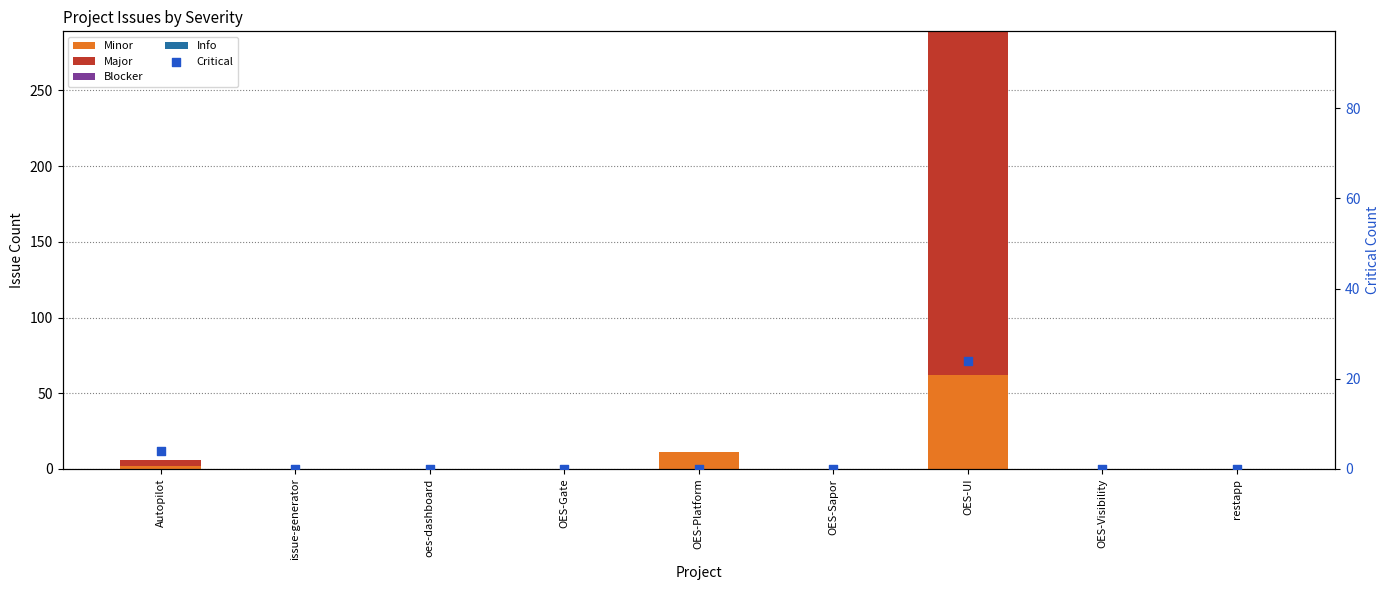

At which category is the sum across all series the highest?

OES-UI